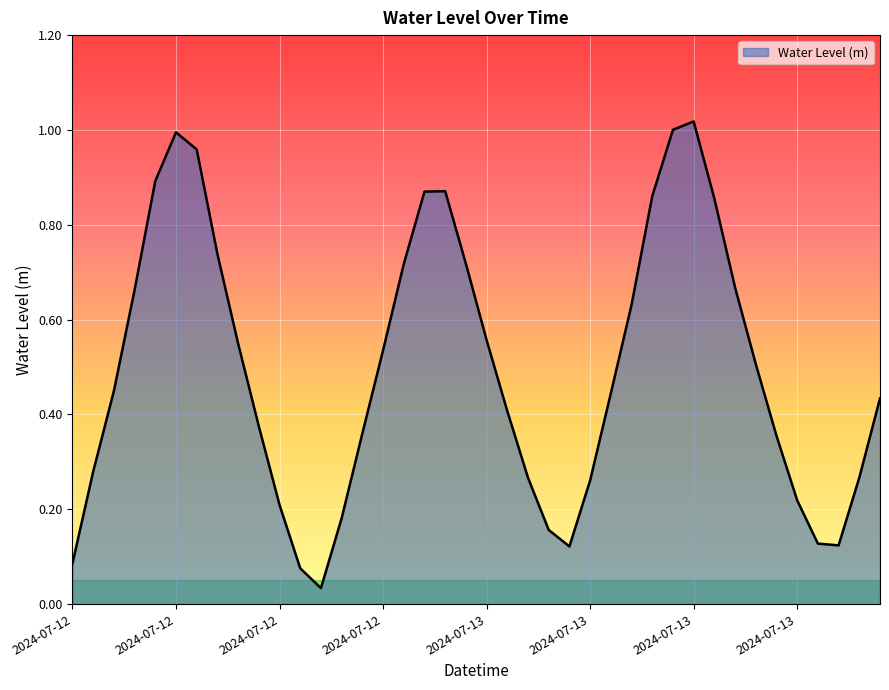

How many lines are shown in the chart?

1